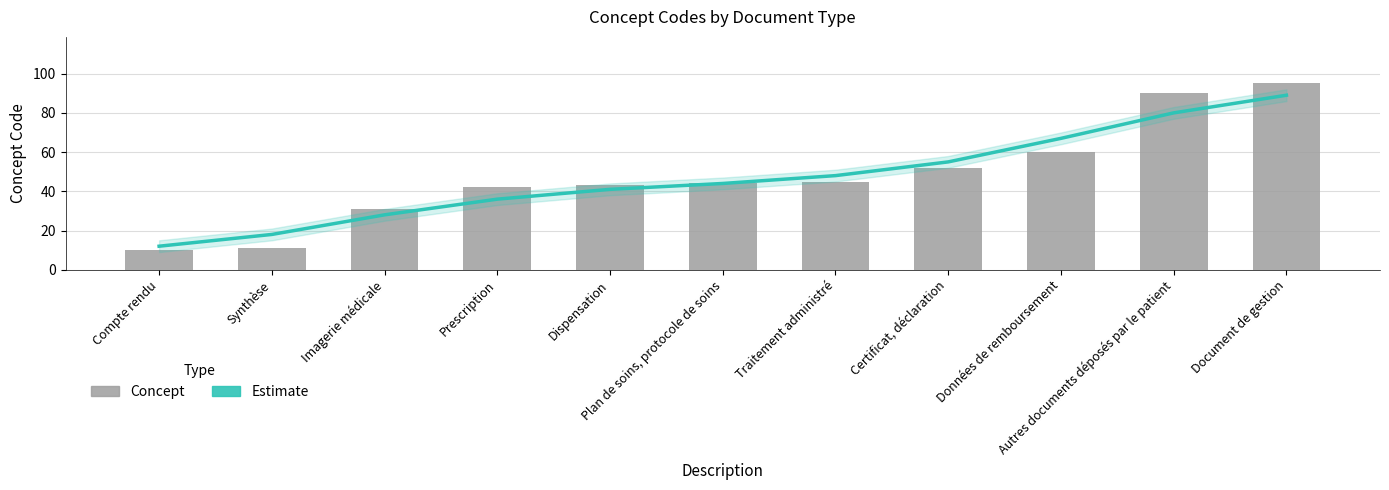

Which series has the largest range (max minus min)?

Concept